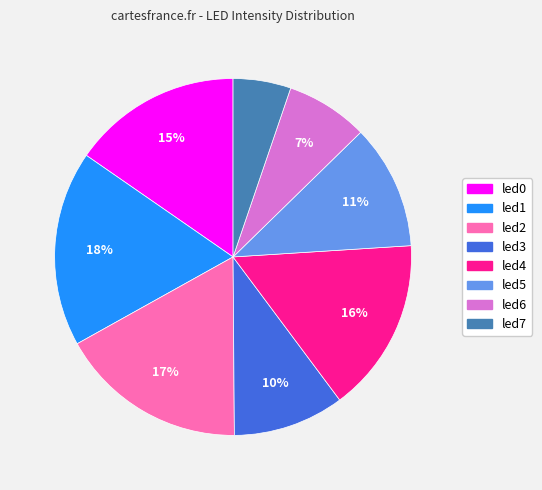

Do led6 and led1 together represent more than half of the pie?

No